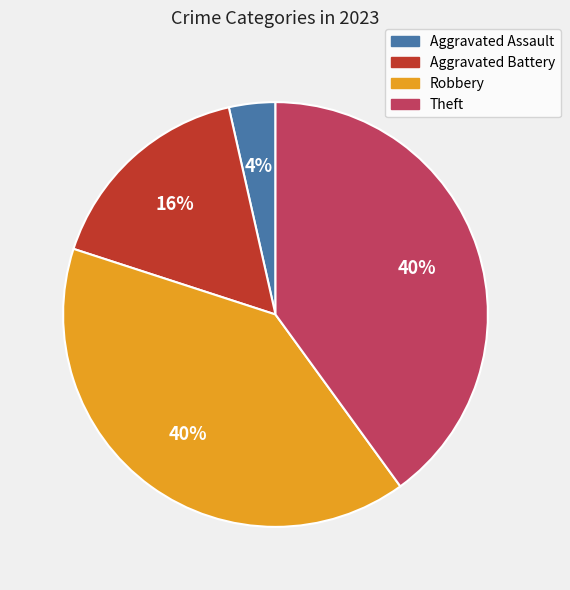

Which category has the smallest portion of the pie?

Aggravated Assault